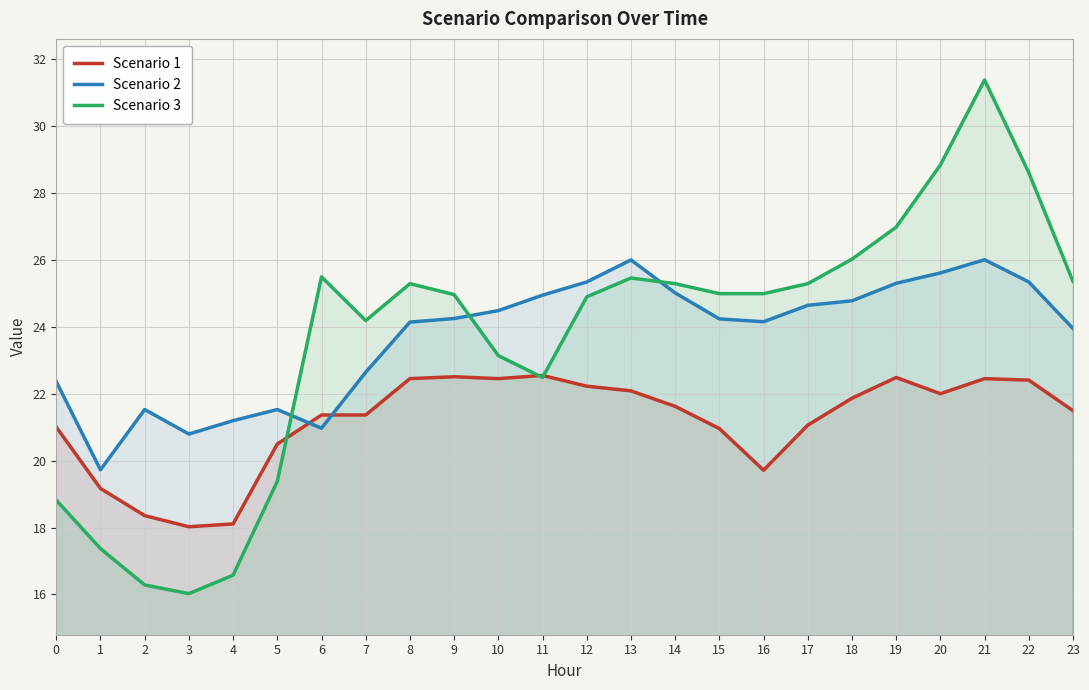

Is it true that Scenario 2 equals 25.6 at 20?

True